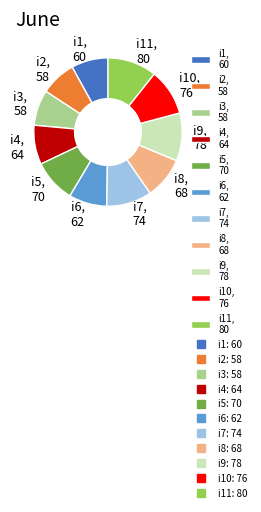

Do i1, 60 and i8, 68 together represent more than half of the pie?

No